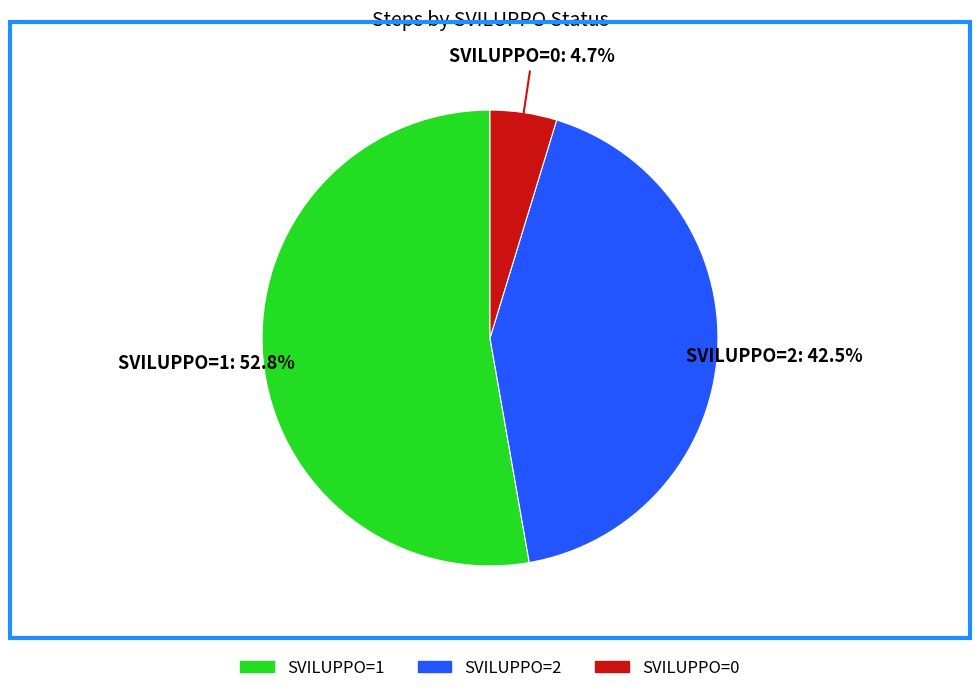

How many segments does this pie chart have?

3